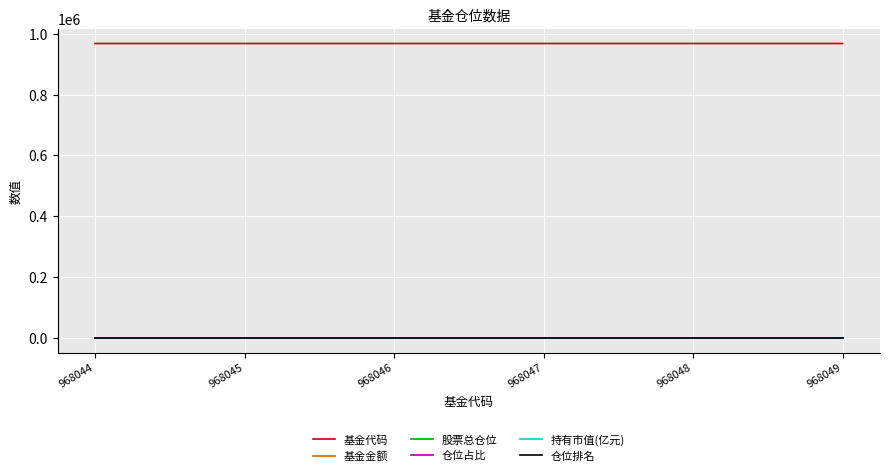

Which series has the largest total across all categories?

基金代码